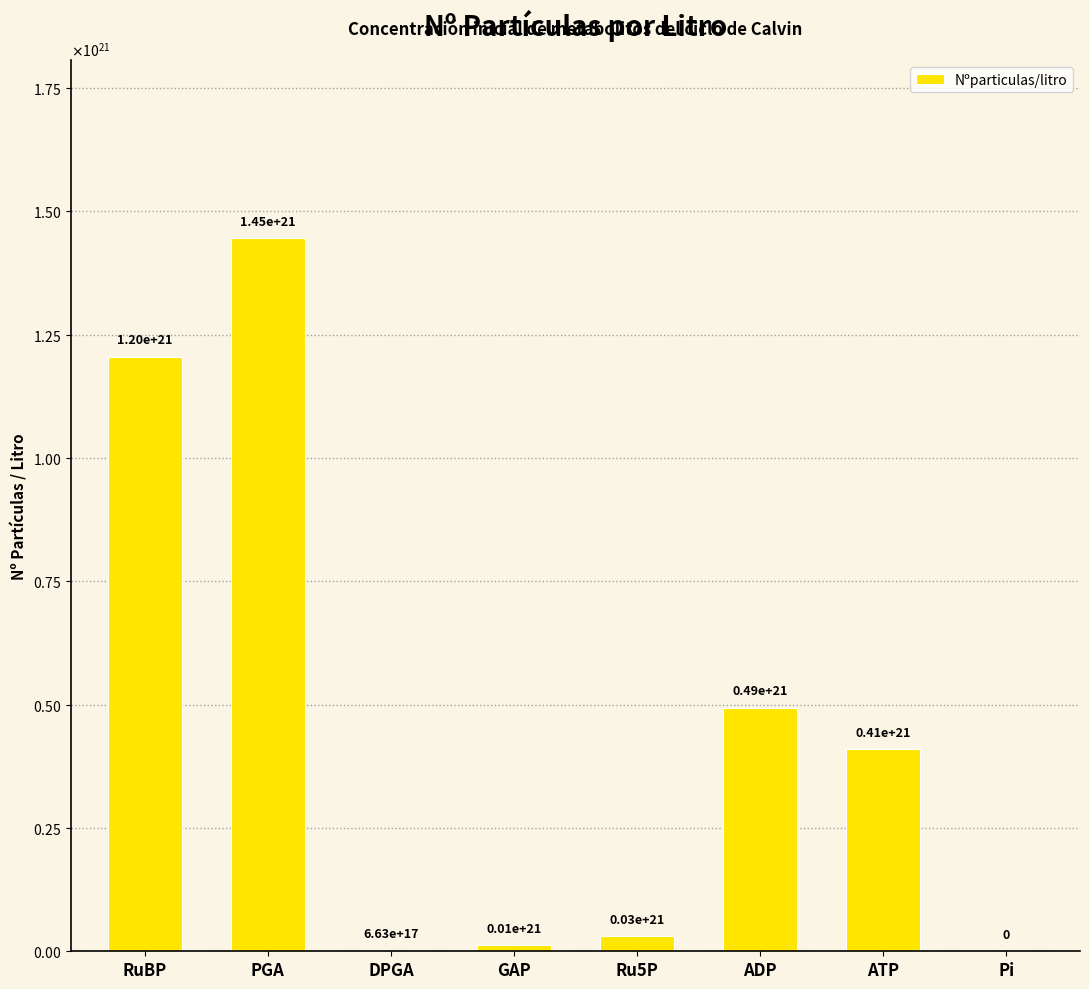

What is the maximum value shown in the chart?

1445519999999999737856